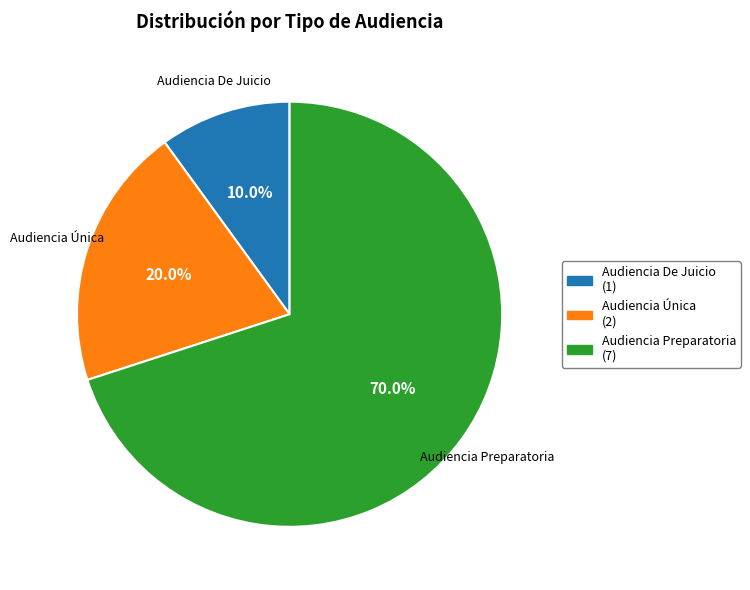

How many segments does this pie chart have?

3